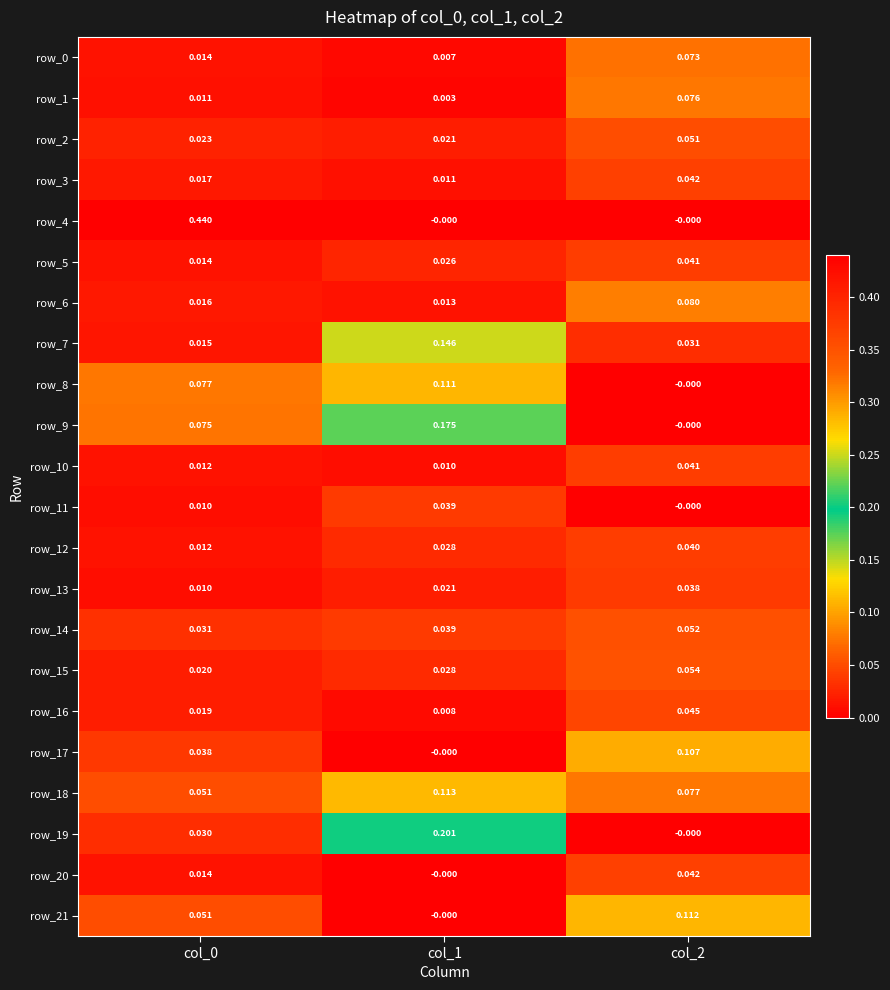

Which series has the largest total across all categories?

row_4